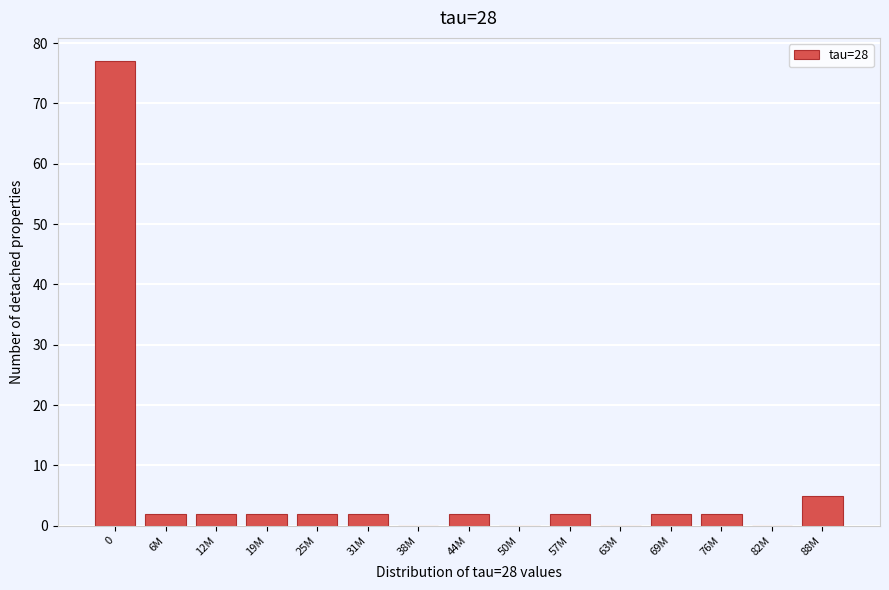

Reading left to right, transcribe all the data shown in this chart.

0=77	6M=2	12M=2	19M=2	25M=2	31M=2	38M=0	44M=2	50M=0	57M=2	63M=0	69M=2	76M=2	82M=0	88M=5